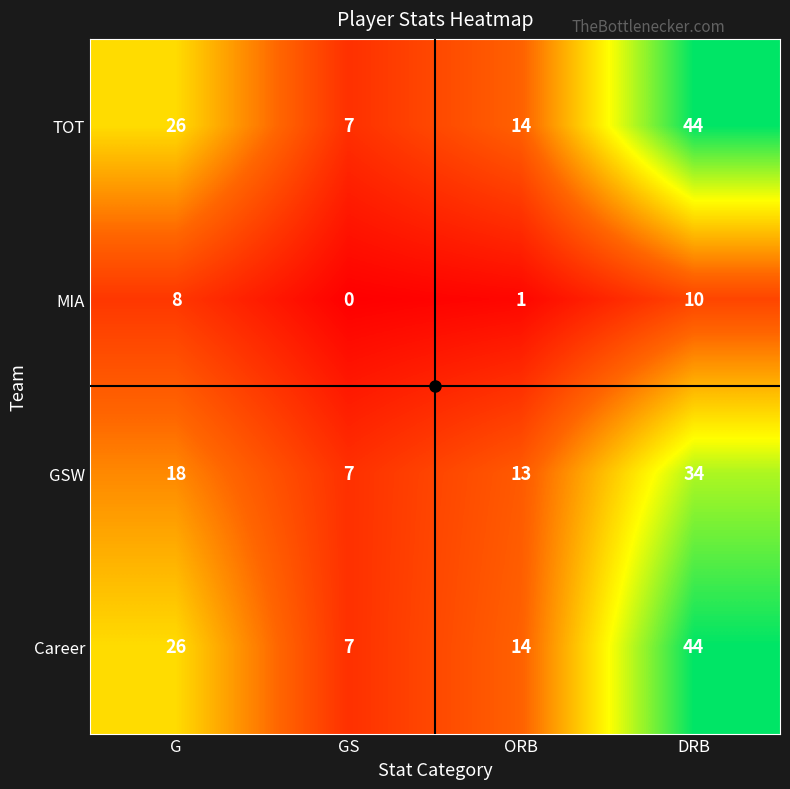

Rank the categories by Career value from lowest to highest.

GS, ORB, G, DRB